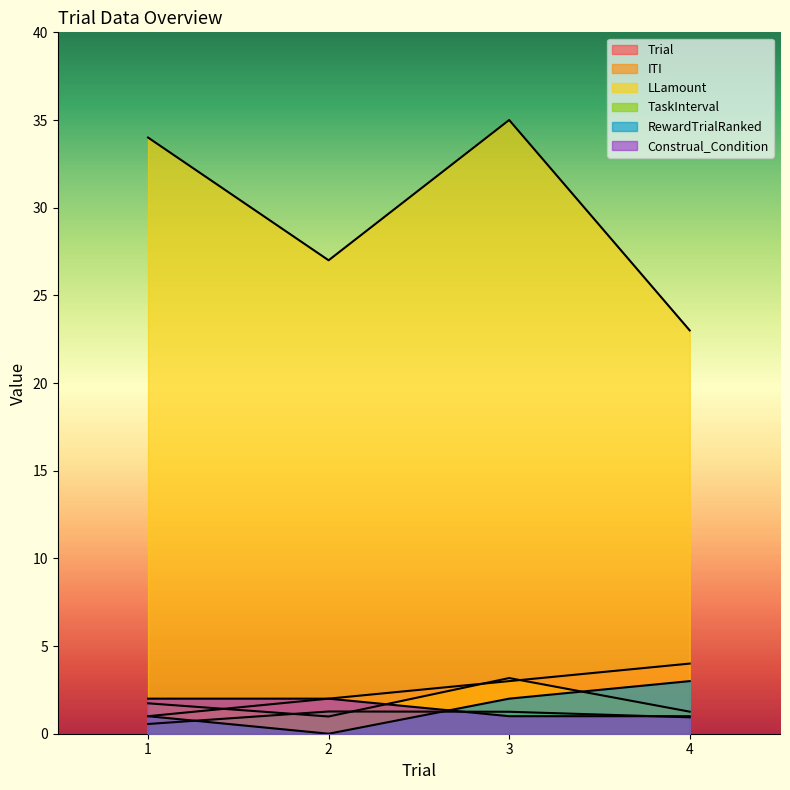

What is the value of the ITI point at the 3rd from the left?

3.2